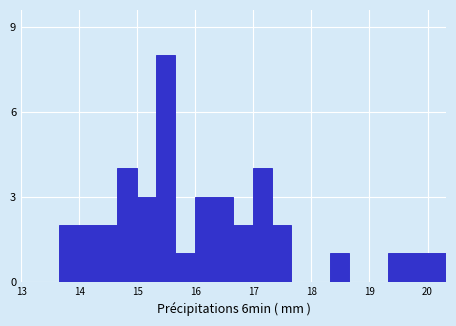

Read against the x-axis, roughly where is the centre of the tallest bar?

15.5